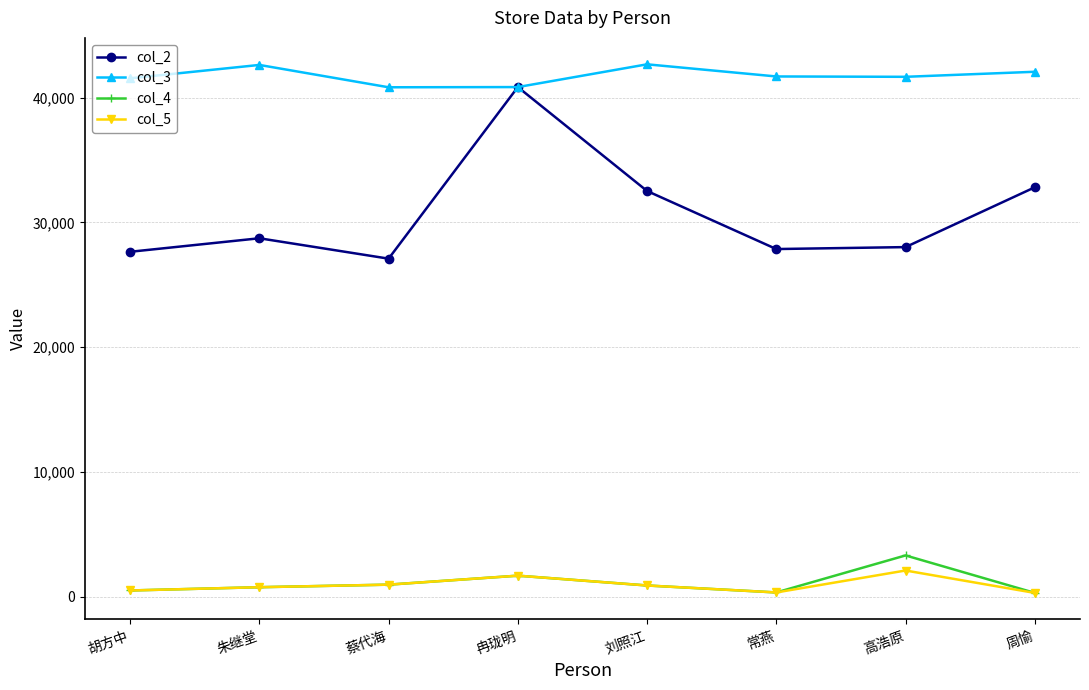

What value does the col_4 series have at 常燕, to the nearest 50?

350